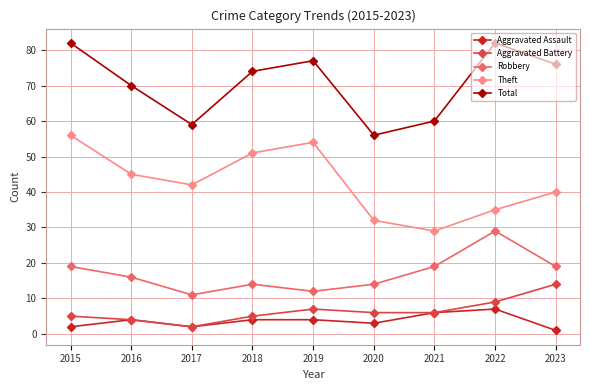

True or false: Robbery and Aggravated Assault cross at least once.

False